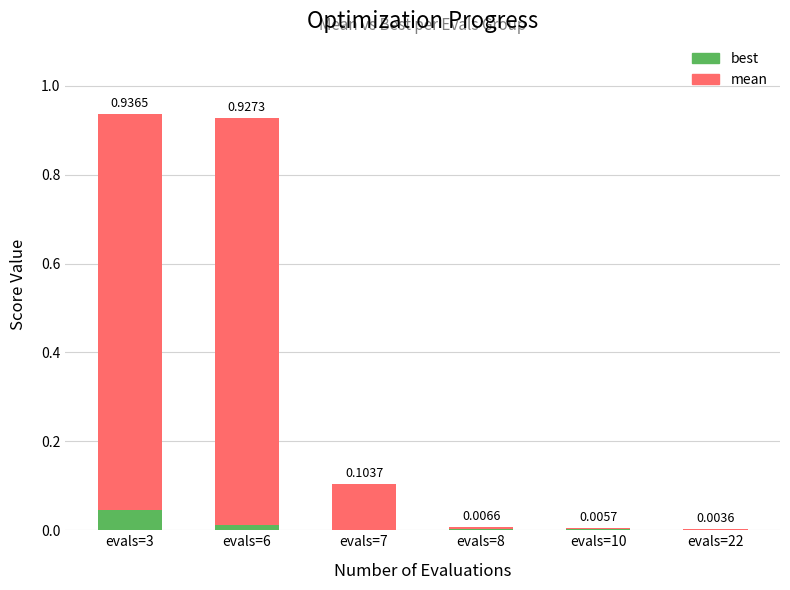

At which category is the sum across all series the highest?

evals=3